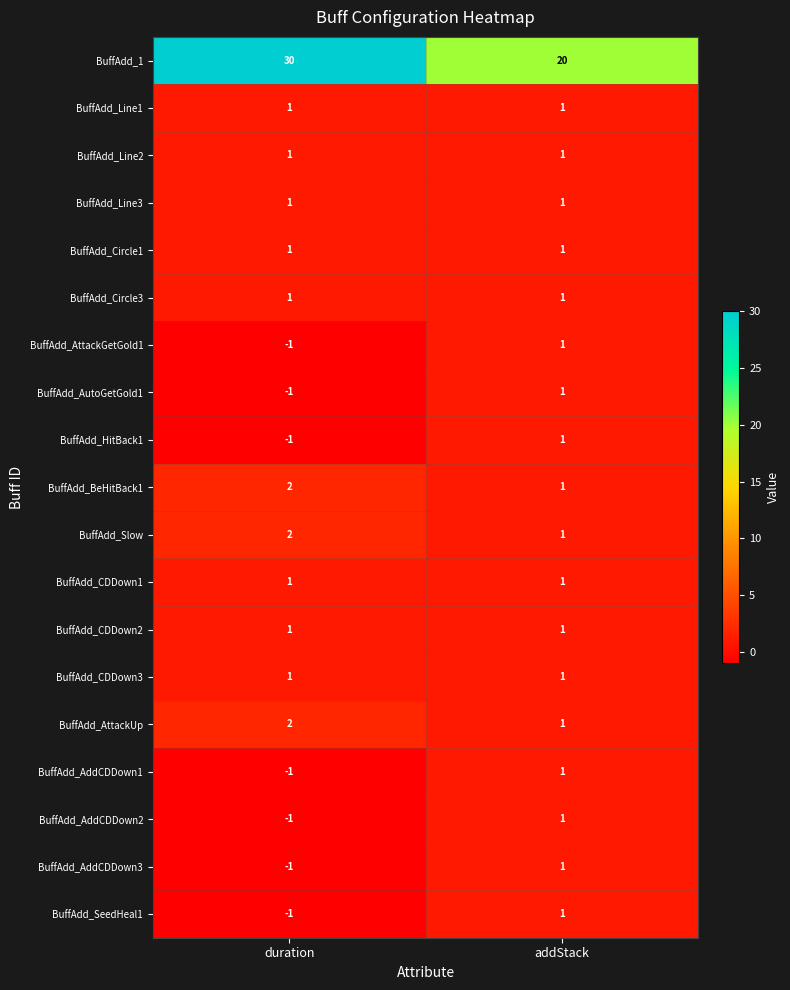

Rank the categories by BuffAdd_BeHitBack1 value from lowest to highest.

addStack, duration